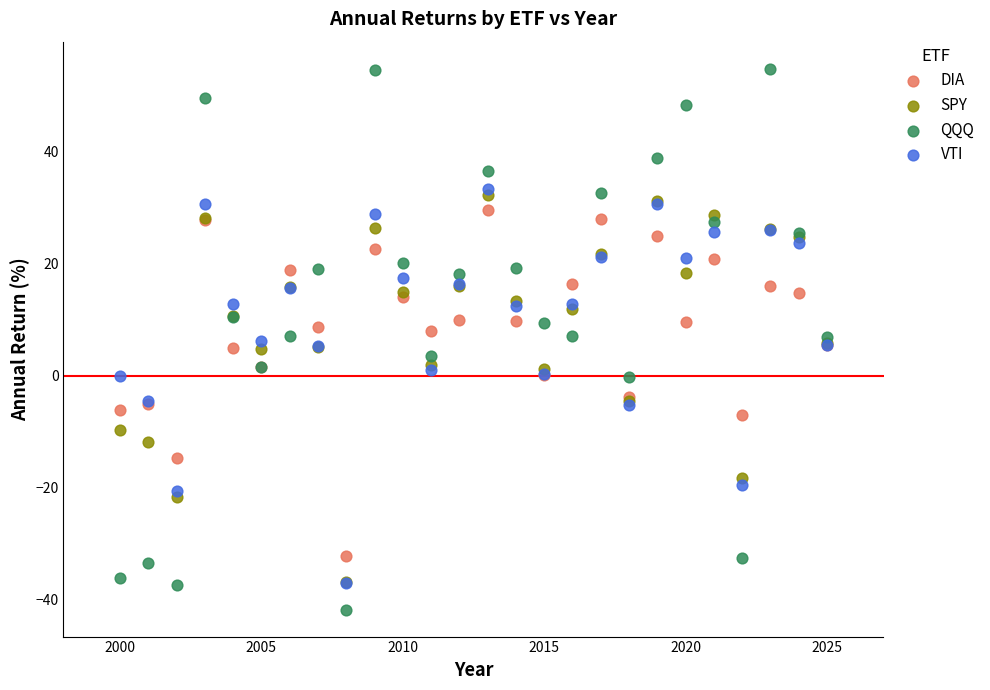

Which series contains the lowest Y value?

QQQ